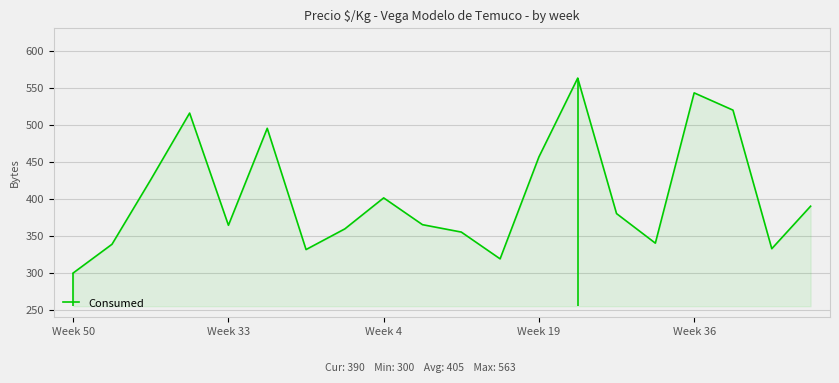

What is the value of the 15th point from the left?

380.0